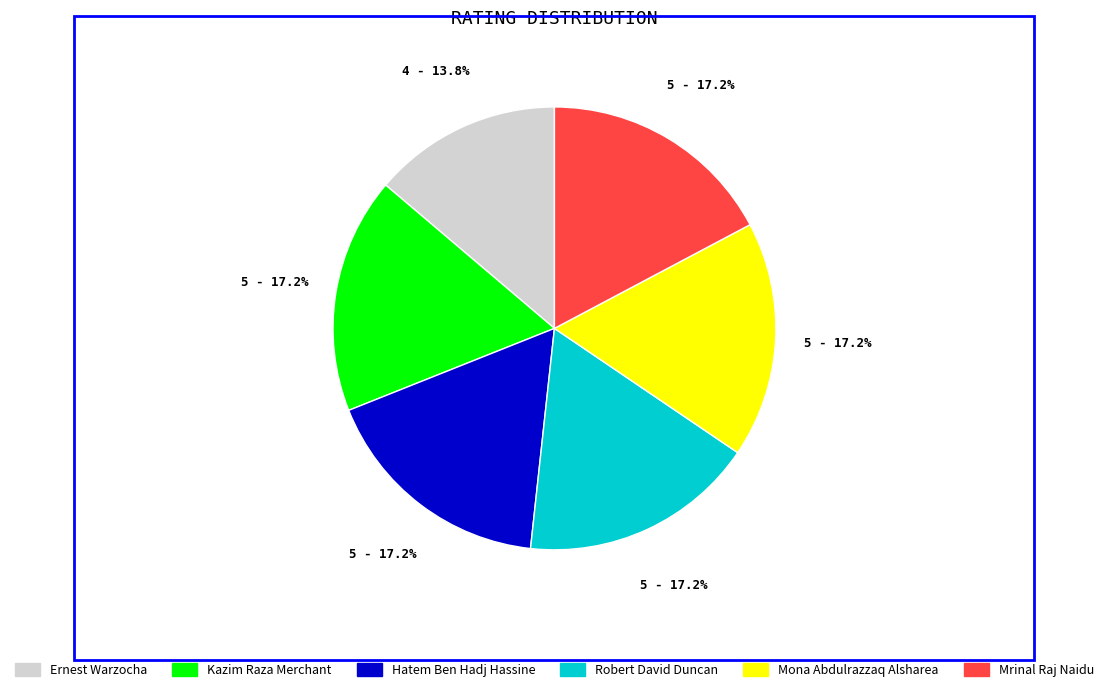

What is the smallest slice in the pie chart?

Ernest Warzocha